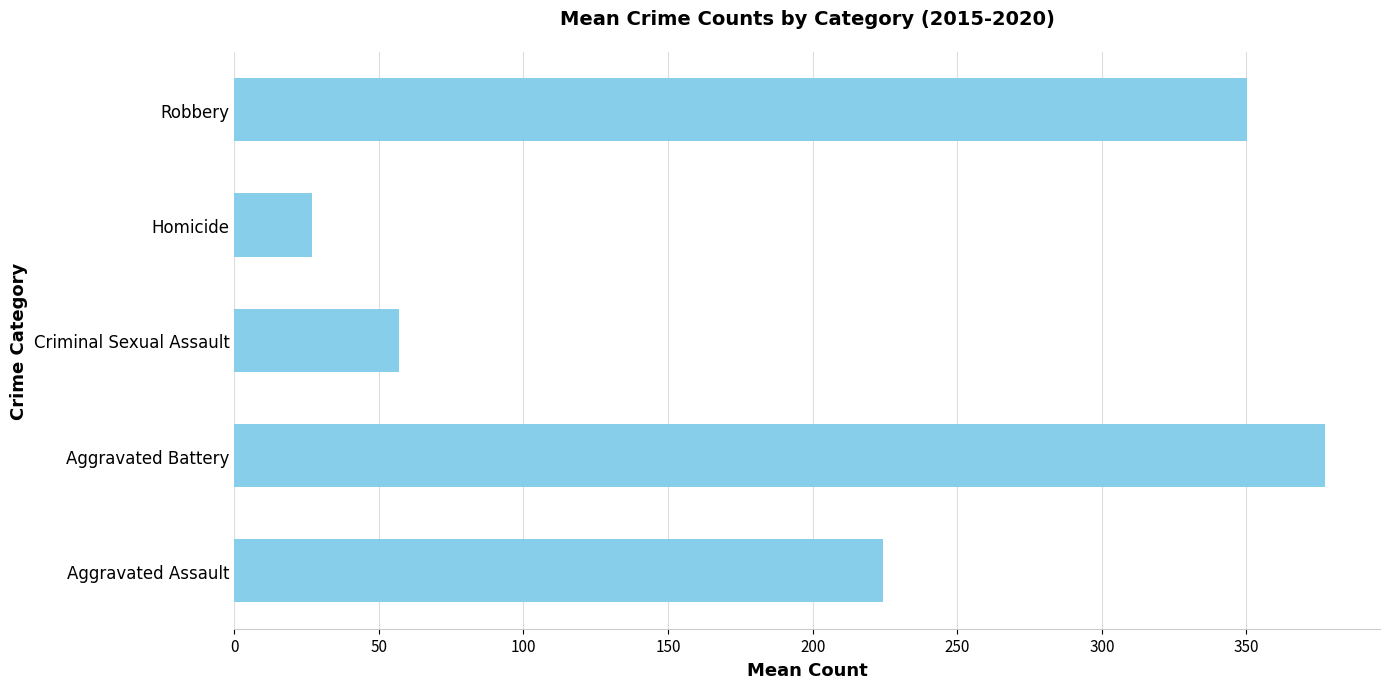

How many values are below 224?

2